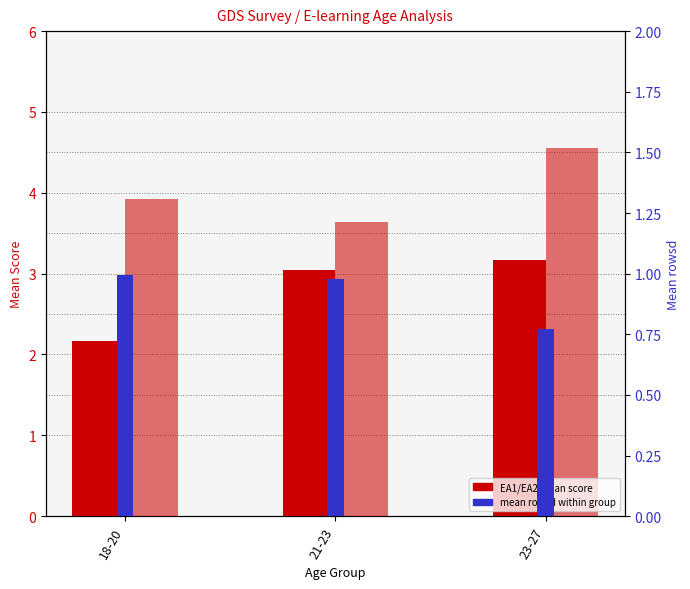

Does the chart contain any negative values?

No